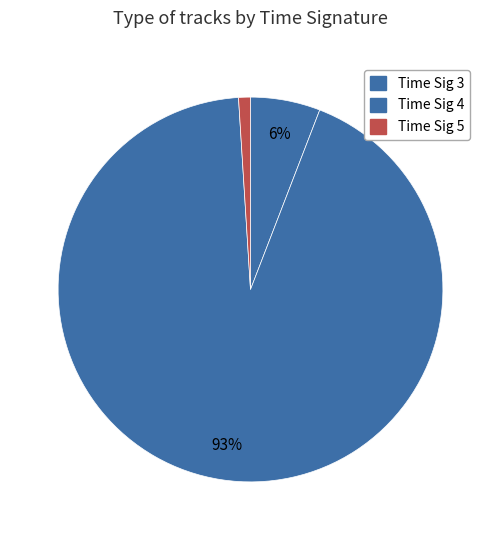

Count the number of slices in the pie.

3